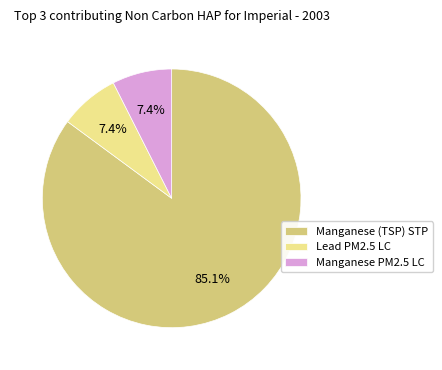

Does any single category account for the majority?

Yes